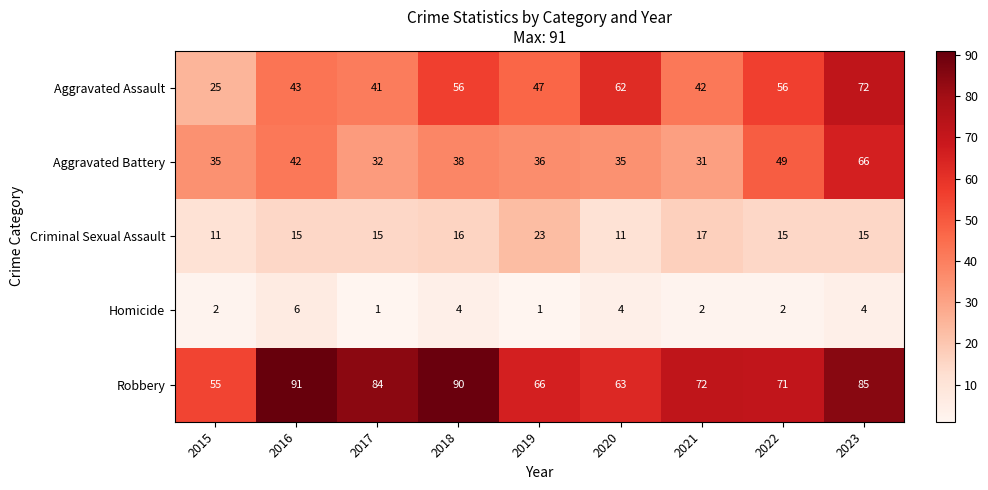

Is it true that Aggravated Assault equals 62 at 2020?

True